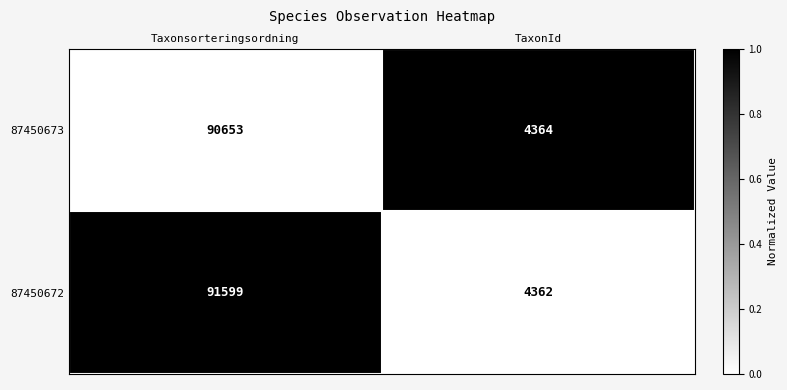

What is the difference between the maximum and minimum values in the 87450672 series?

87237